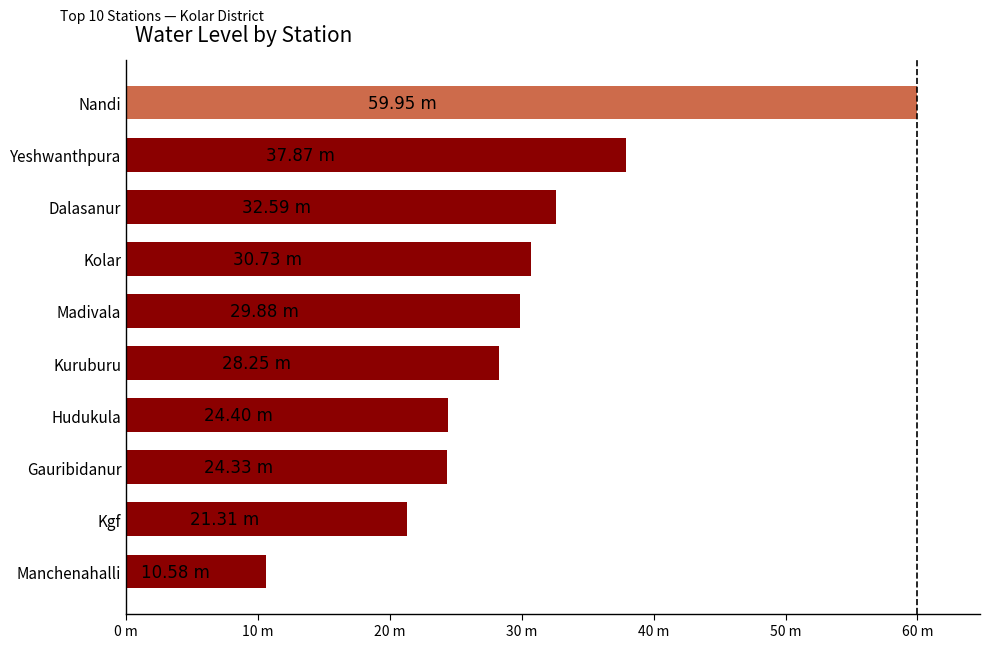

What is the average value?

30.0